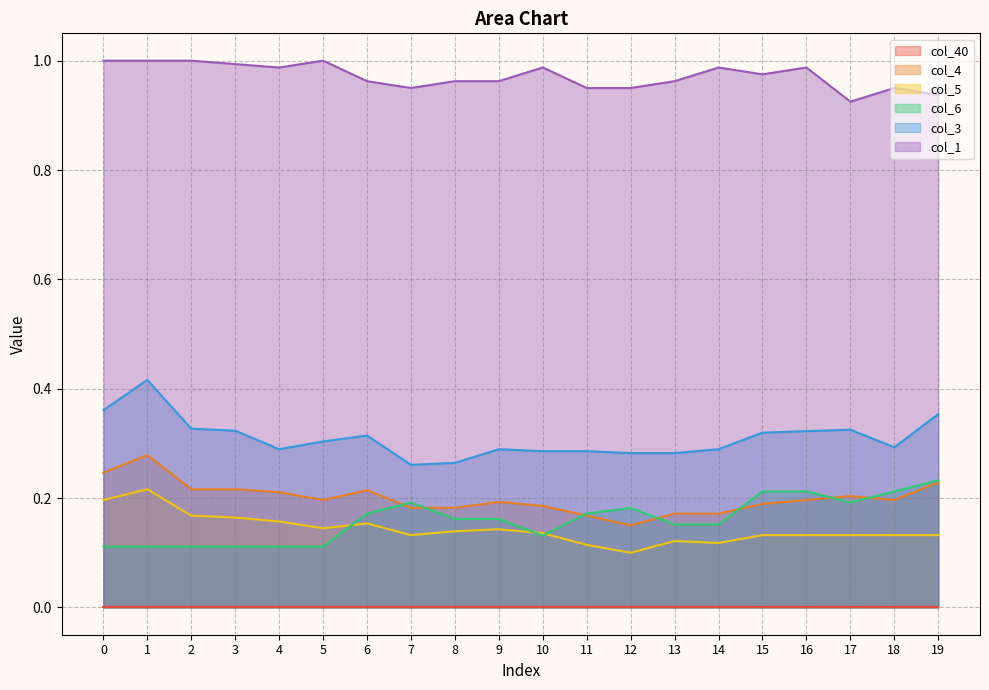

How many interior local valleys does the col_6 series have?

2